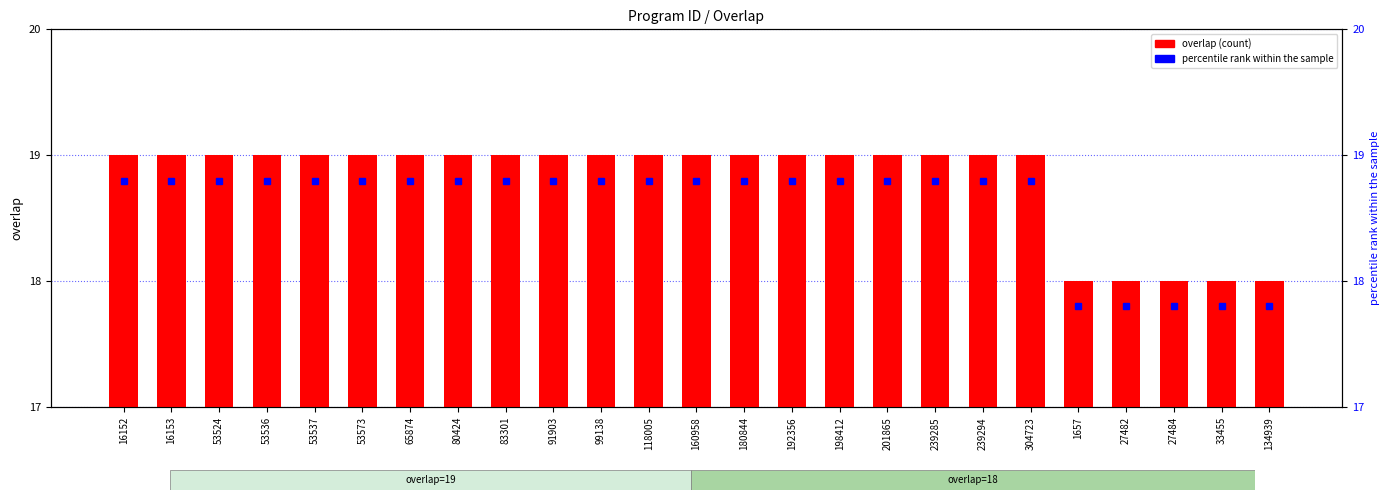

How many data points does each series have?

25